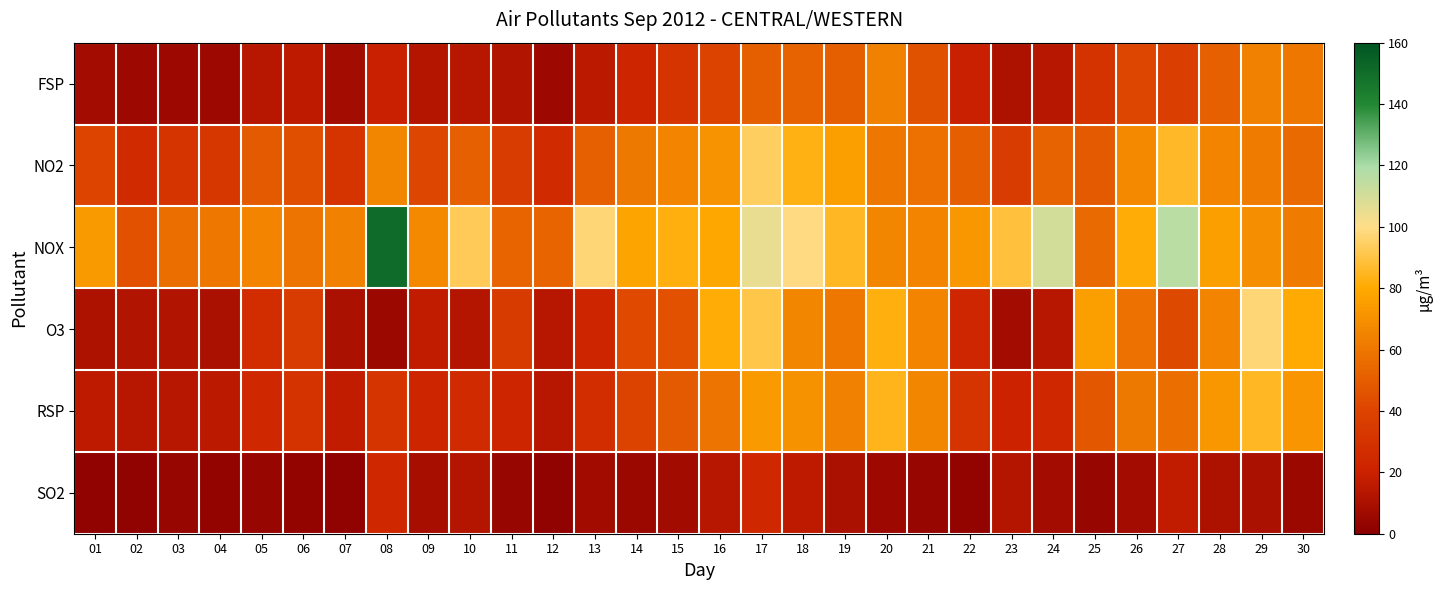

At which category is the sum across all series the highest?

17